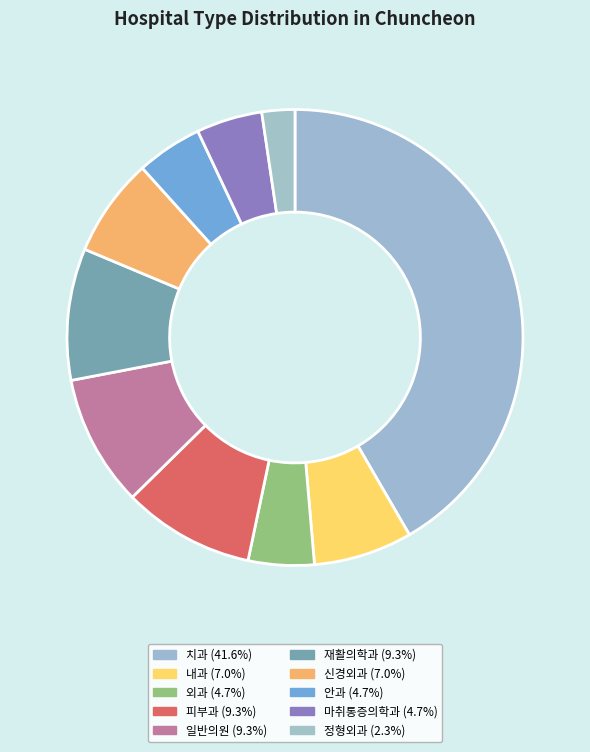

How many slices are in this pie chart?

10